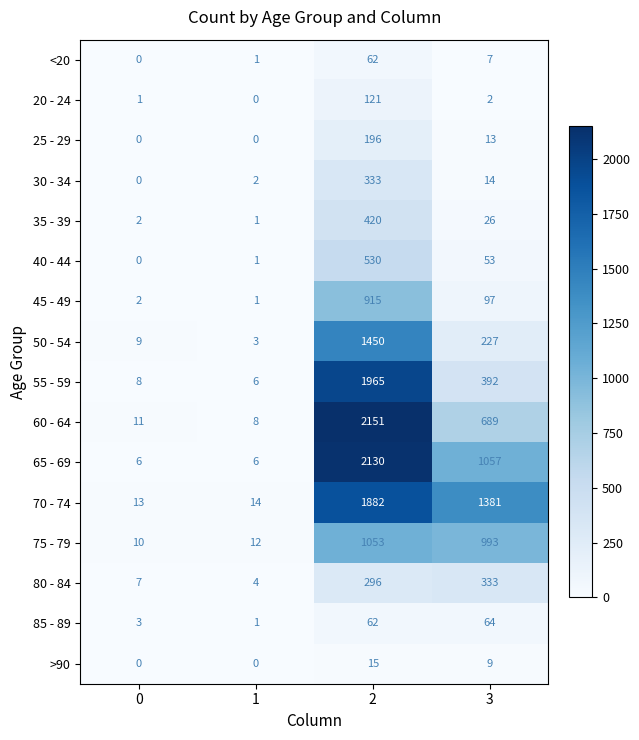

Where is <20 nearest to the value 31?

3